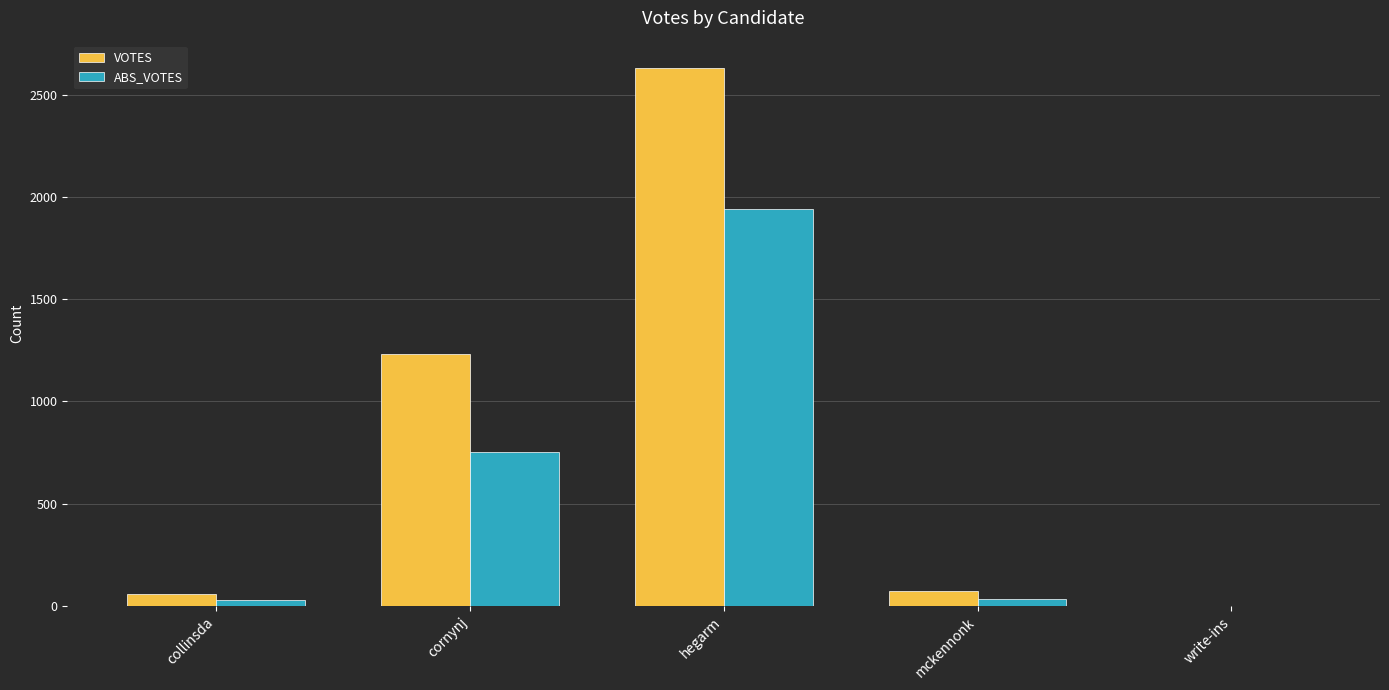

At which label is VOTES closest to 1316?

cornynj